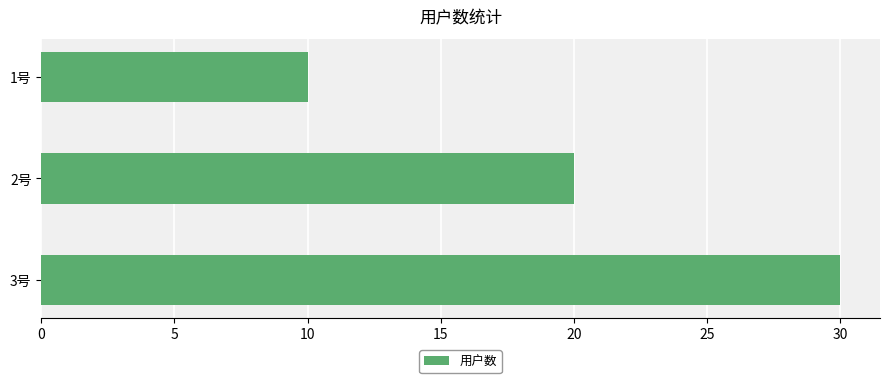

How many values are below 20?

1